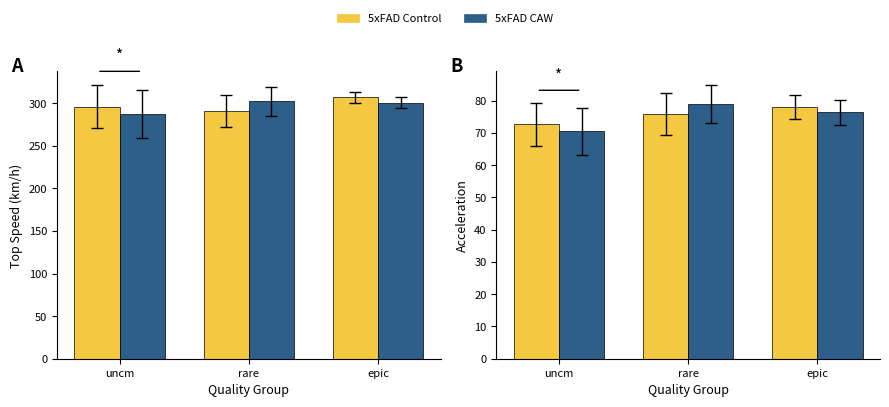

Which series has the largest total across all categories?

5xFAD Control